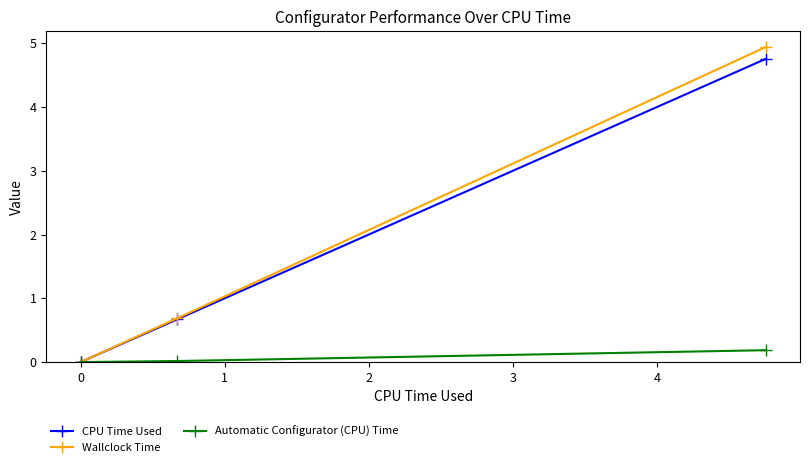

What is the value of the CPU Time Used point at the 3rd from the left?

4.8